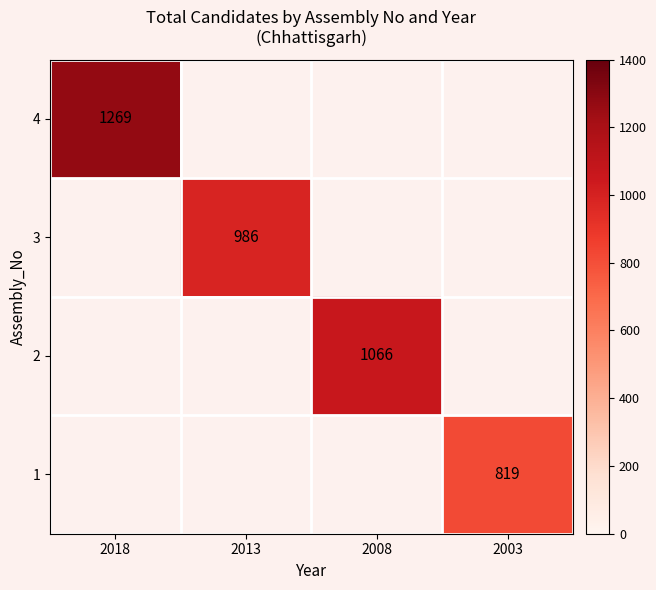

The value of 1 at 2003 is 819. True or false?

True